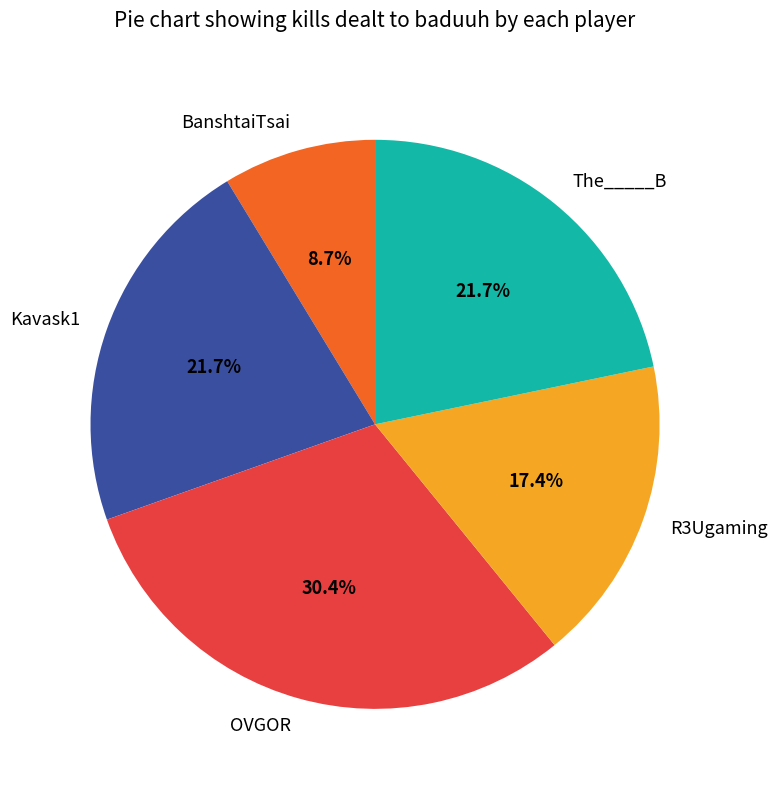

Is there any slice that represents more than half of the pie?

No